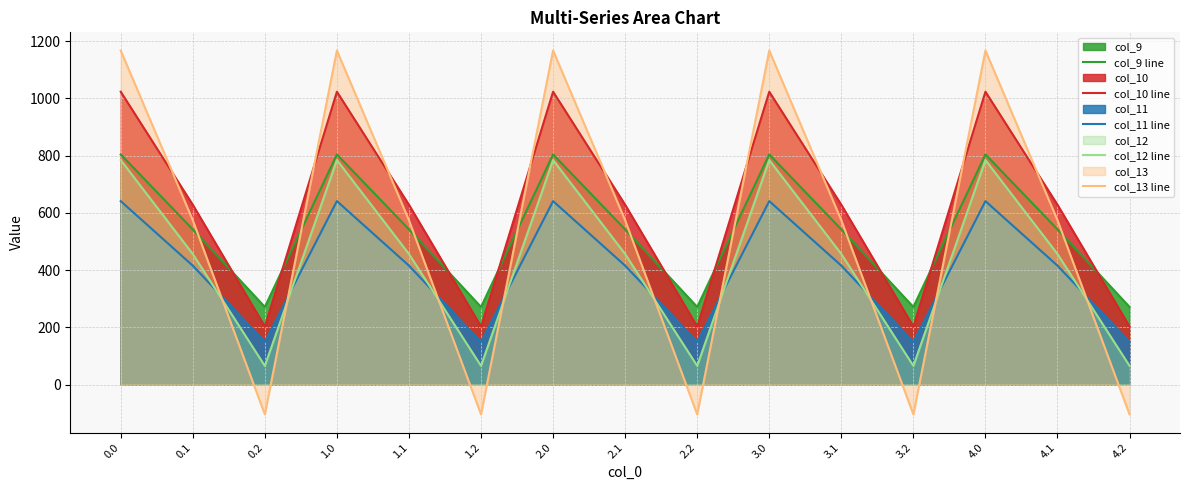

Reading left to right, transcribe all the data shown in this chart.

col_9 line: 0.0=804.0	0.1=542.1	0.2=271.1	1.0=804.0	1.1=542.1	1.2=271.1	2.0=804.0	2.1=542.1	2.2=271.1	3.0=804.0	3.1=542.1	3.2=271.1	4.0=804.0	4.1=542.1	4.2=271.1
col_10 line: 0.0=1023.2	0.1=628.1	0.2=202.5	1.0=1023.2	1.1=628.1	1.2=202.5	2.0=1023.2	2.1=628.1	2.2=202.5	3.0=1023.2	3.1=628.1	3.2=202.5	4.0=1023.2	4.1=628.1	4.2=202.5
col_11 line: 0.0=640.9	0.1=415.4	0.2=149.1	1.0=640.9	1.1=415.4	1.2=149.1	2.0=640.9	2.1=415.4	2.2=149.1	3.0=640.9	3.1=415.4	3.2=149.1	4.0=640.9	4.1=415.4	4.2=149.1
col_12 line: 0.0=784.4	0.1=456.1	0.2=65.2	1.0=784.4	1.1=456.1	1.2=65.2	2.0=784.4	2.1=456.1	2.2=65.2	3.0=784.4	3.1=456.1	3.2=65.2	4.0=784.4	4.1=456.1	4.2=65.2
col_13 line: 0.0=1167.2	0.1=574.0	0.2=-104.4	1.0=1167.2	1.1=574.0	1.2=-104.4	2.0=1167.2	2.1=574.0	2.2=-104.4	3.0=1167.2	3.1=574.0	3.2=-104.4	4.0=1167.2	4.1=574.0	4.2=-104.4